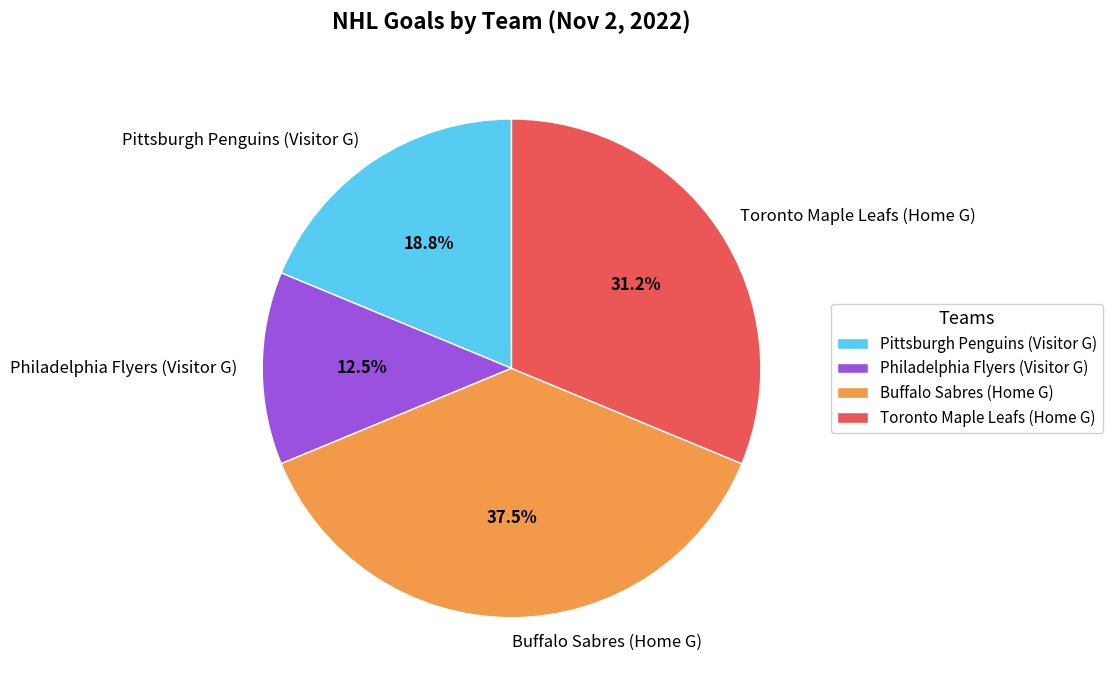

Rank the categories by value from highest to lowest.

Buffalo Sabres (Home G), Toronto Maple Leafs (Home G), Pittsburgh Penguins (Visitor G), Philadelphia Flyers (Visitor G)